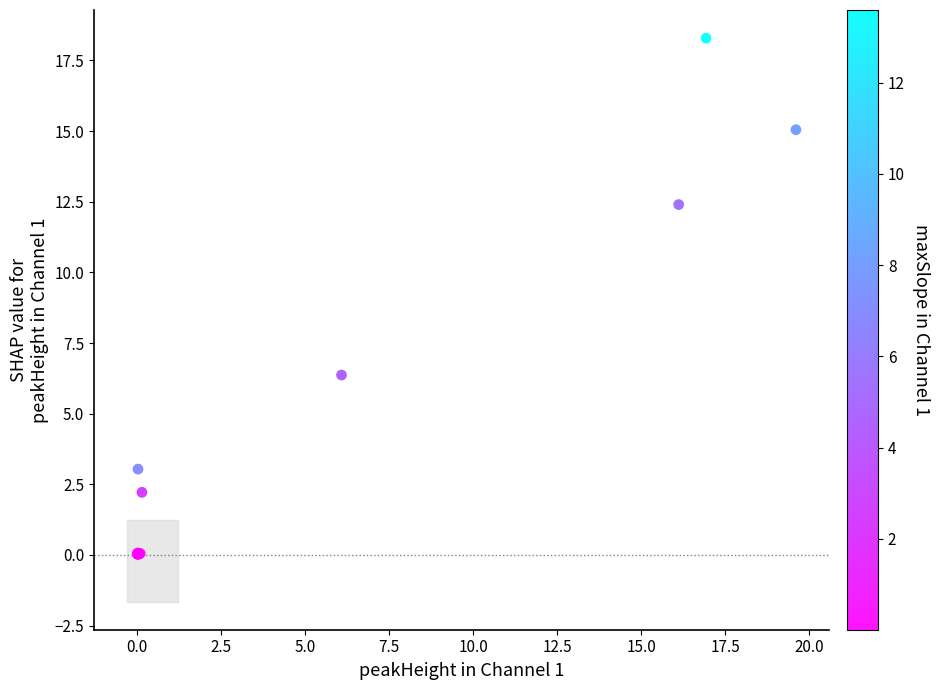

What Y value in the scatter plot is closest to 9?

6.4